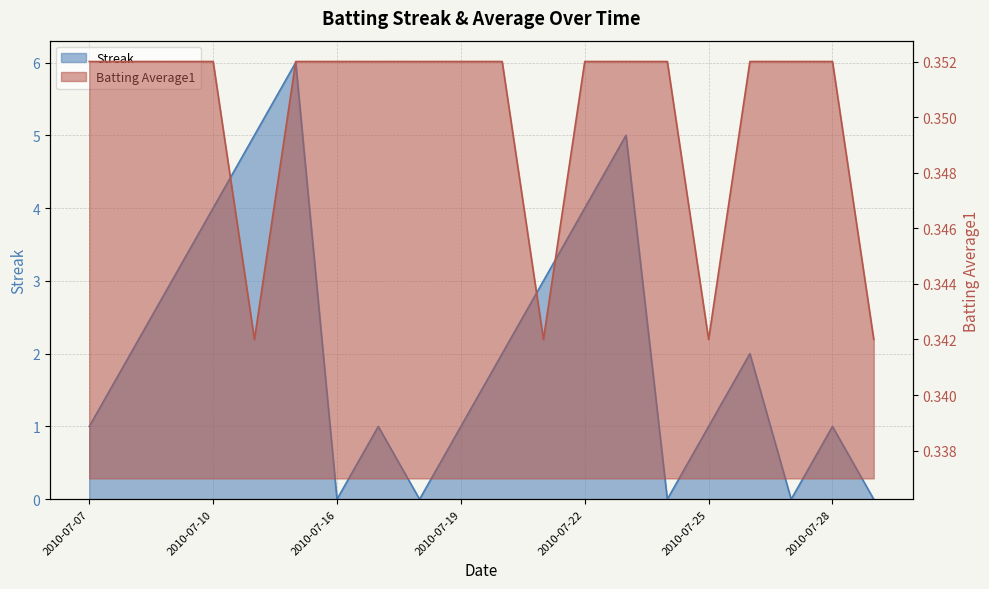

What is the spread (max minus min) of values at 2010-07-27?

0.4